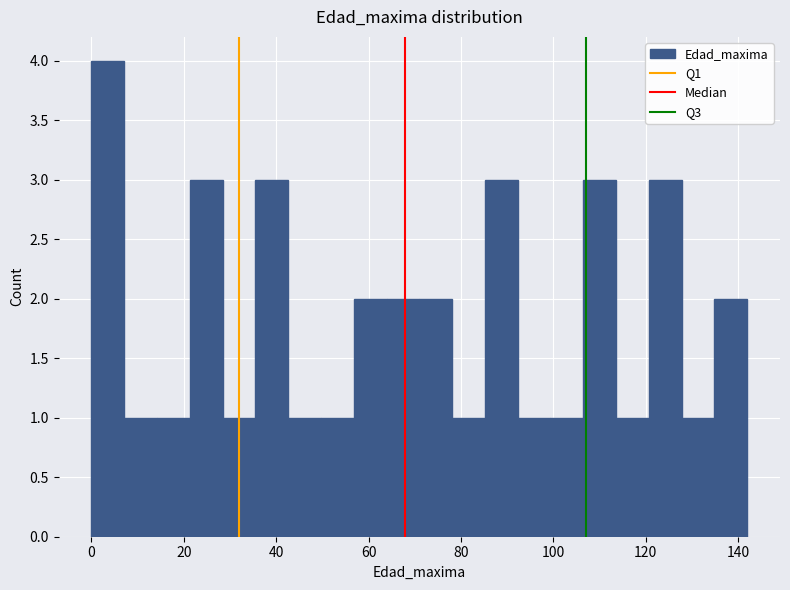

Read against the x-axis, roughly where is the centre of the tallest bar?

4